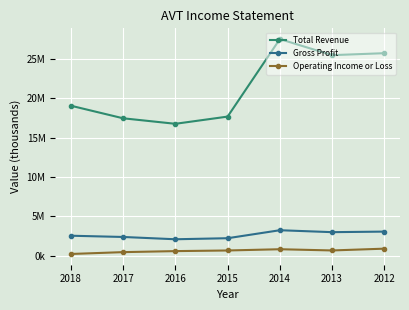

At which label is Total Revenue closest to 22120150?

2018